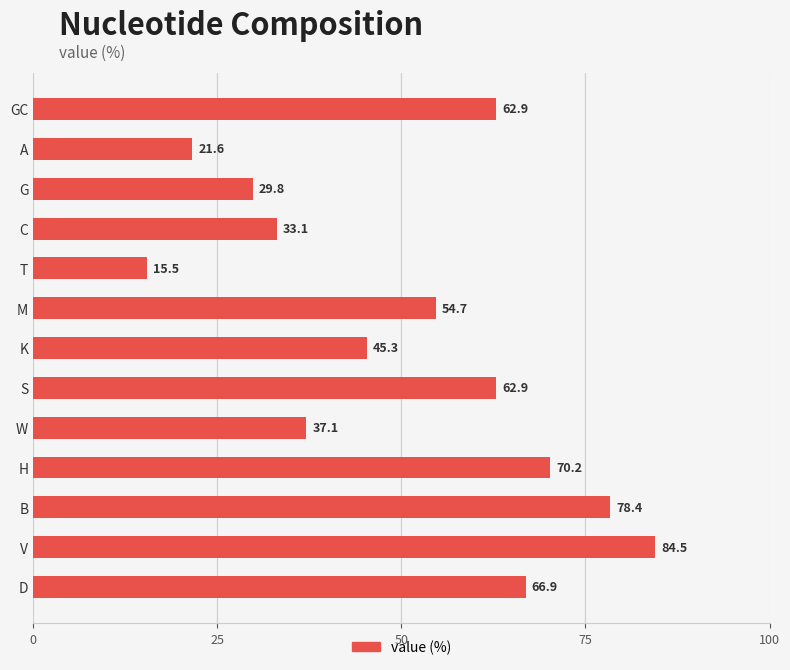

What position from the top is W?

9